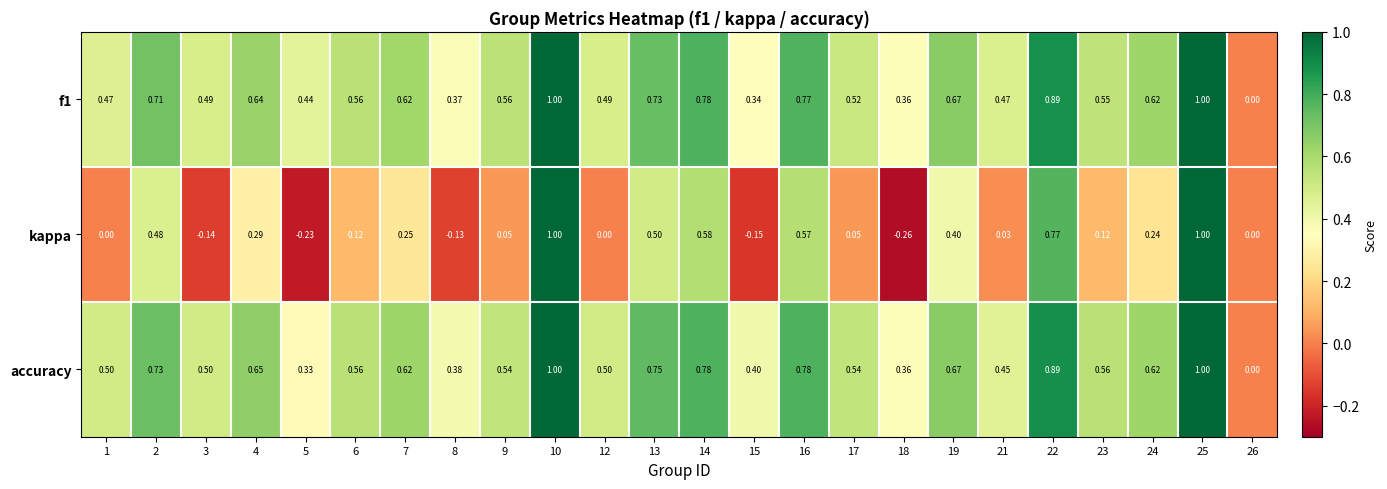

Which series has the largest range (max minus min)?

kappa